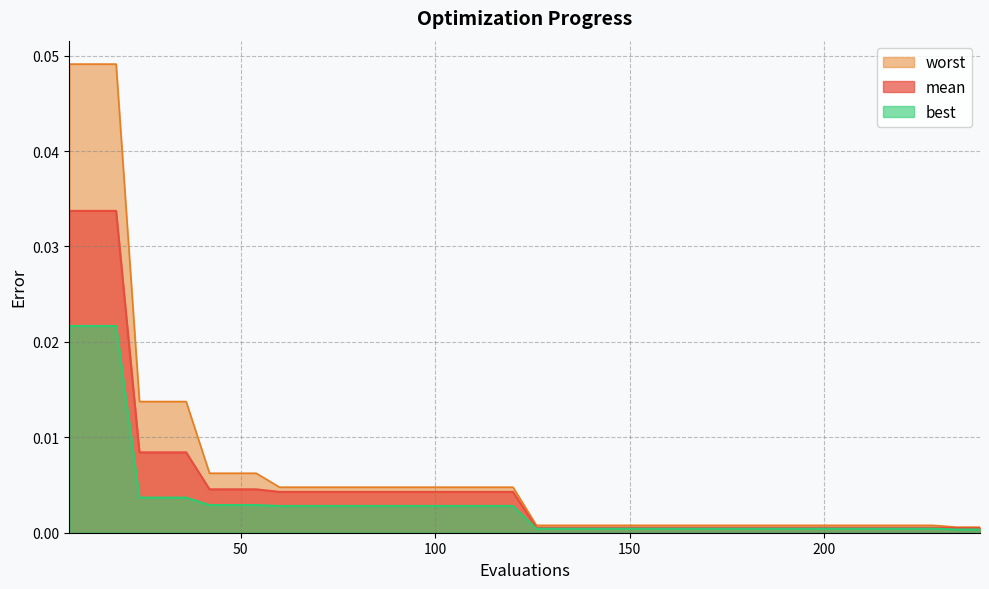

True or false: mean has a value of 0.0 at 126.

True